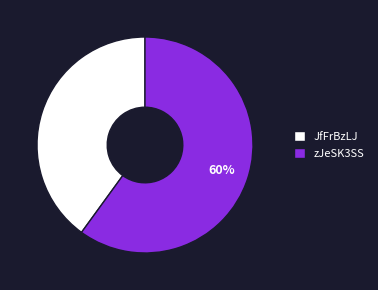

Which slice is the largest?

zJeSK3SS